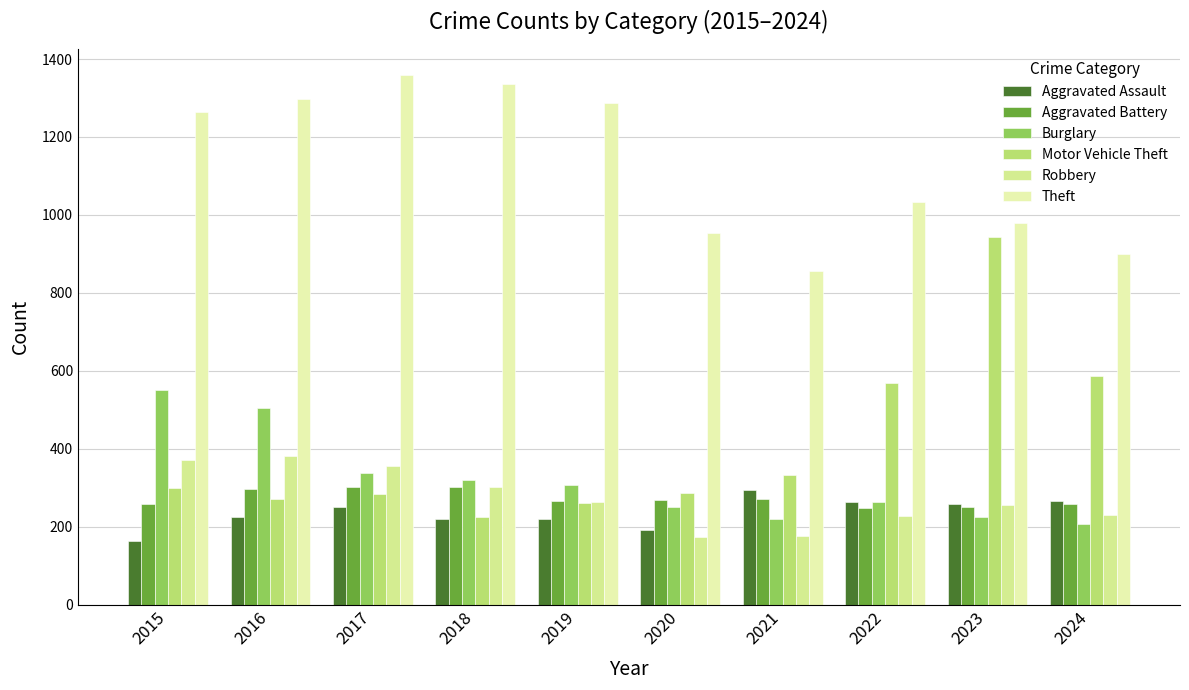

What is the lowest value of the Motor Vehicle Theft series?

225